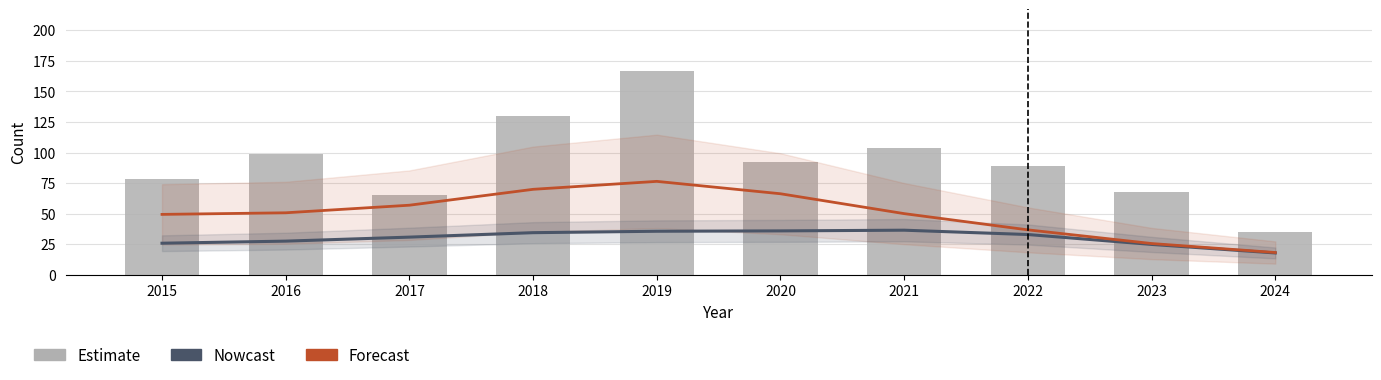

What is the value of the Forecast bar at the 4th from the left?

69.9